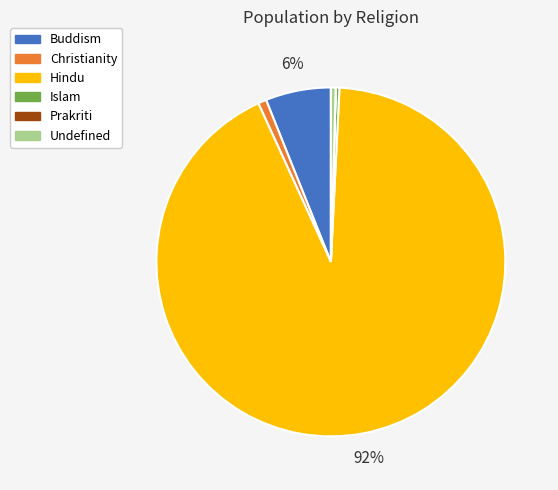

Is it true that Buddism is 6% of the pie?

True